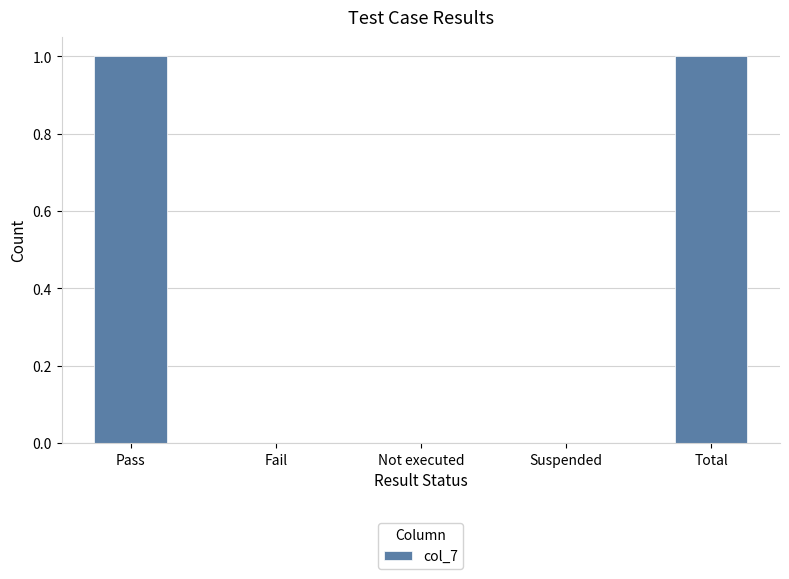

The chart shows a value of 1 at Not executed. True or false?

False